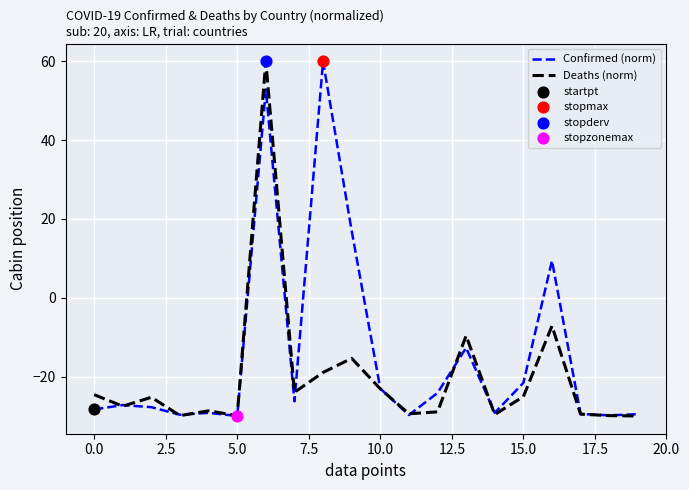

What is the greatest value displayed?

60.0